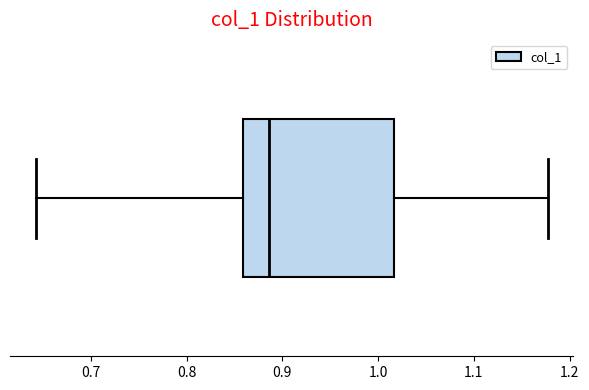

Transcribe this box plot: give where the median line is, the range the box spans, and where the two whiskers end, as read against the x-axis. The values are not printed on the chart, so give them approximately, as read against the axis.

median 0.89, box 0.86 to 1.02, whiskers 0.64 to 1.18